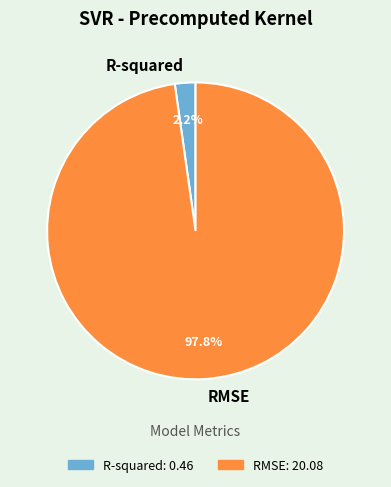

Rank the categories by value from lowest to highest.

R-squared, RMSE